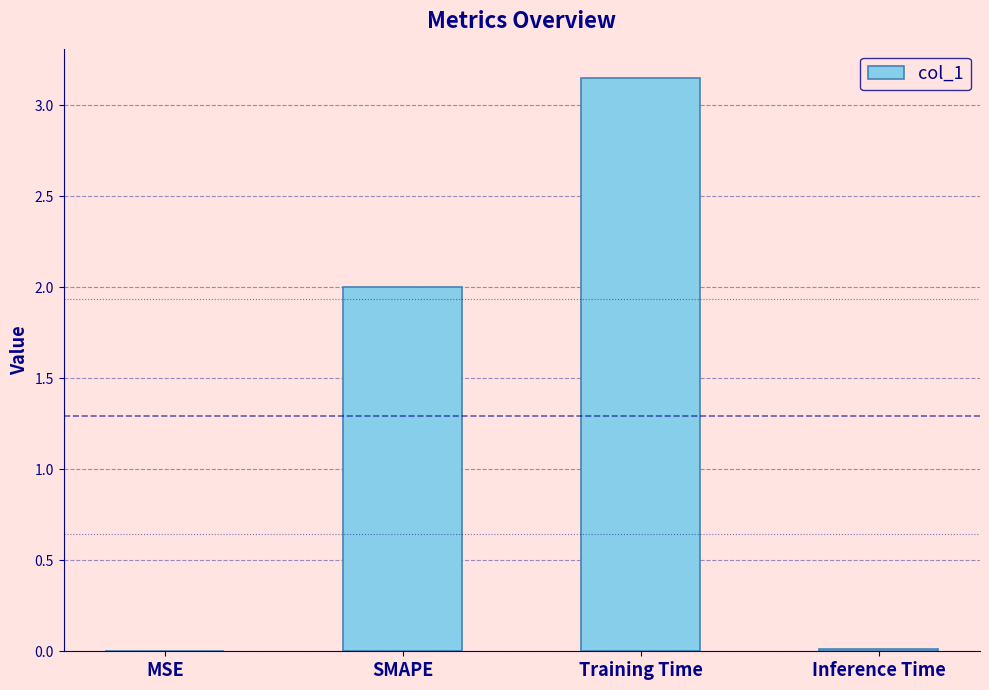

The value at MSE is 0.0. True or false?

True